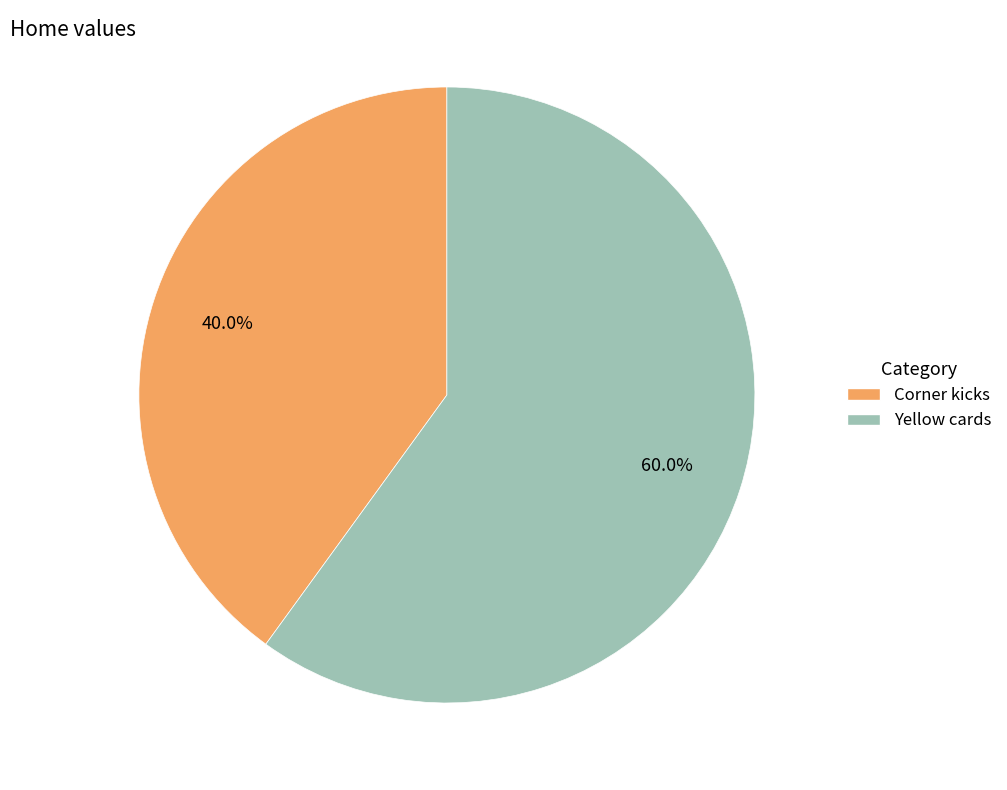

Is it true that Corner kicks is 48% of the pie?

False